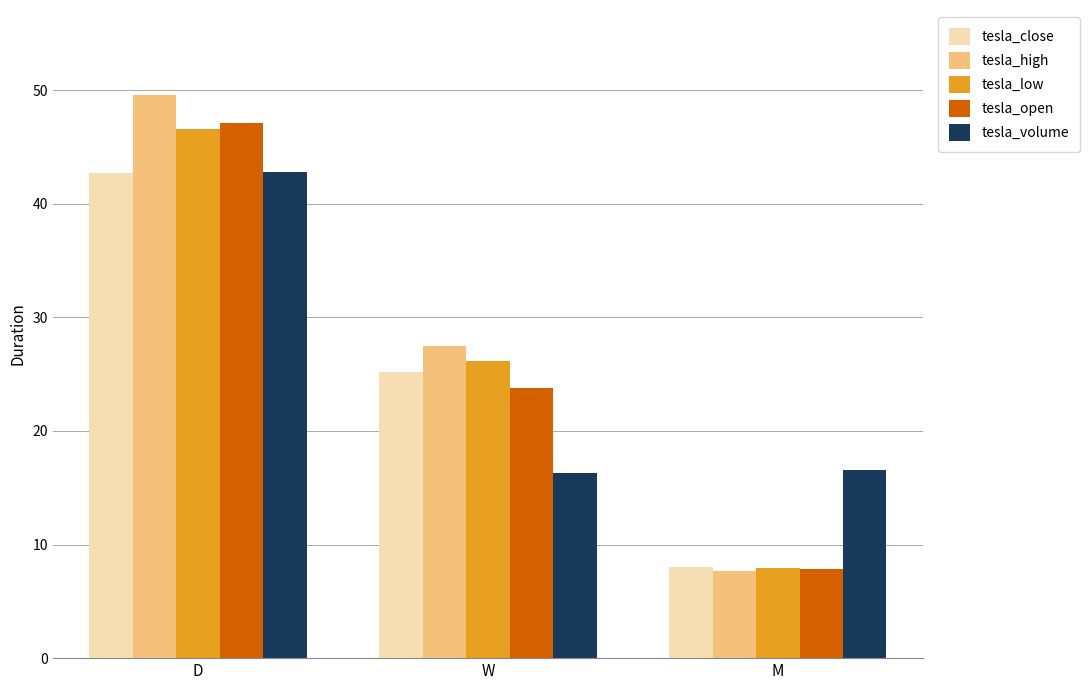

Which series changed the most between D and W?

tesla_volume